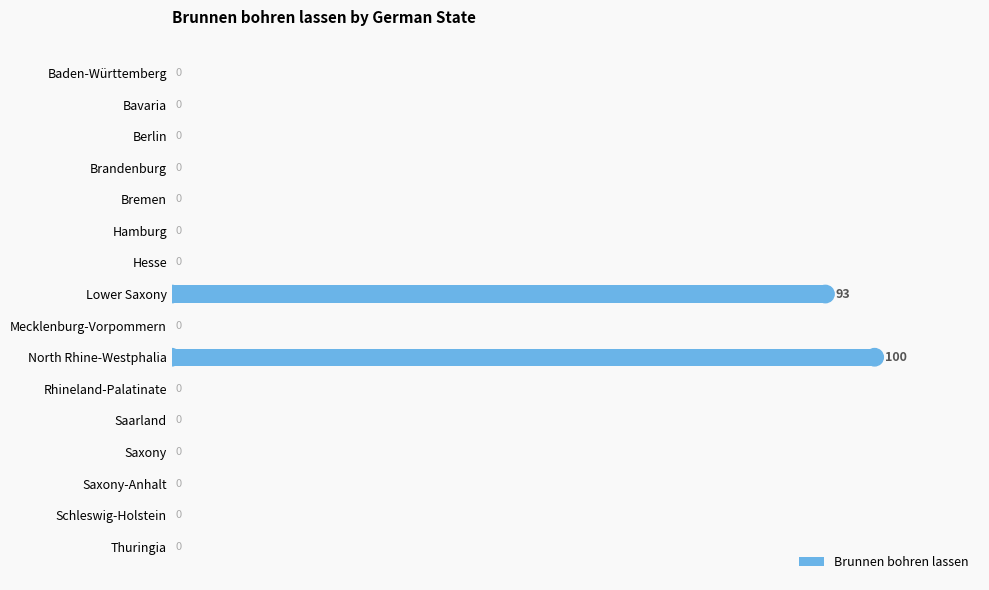

At which label is the value closest to 50?

Lower Saxony